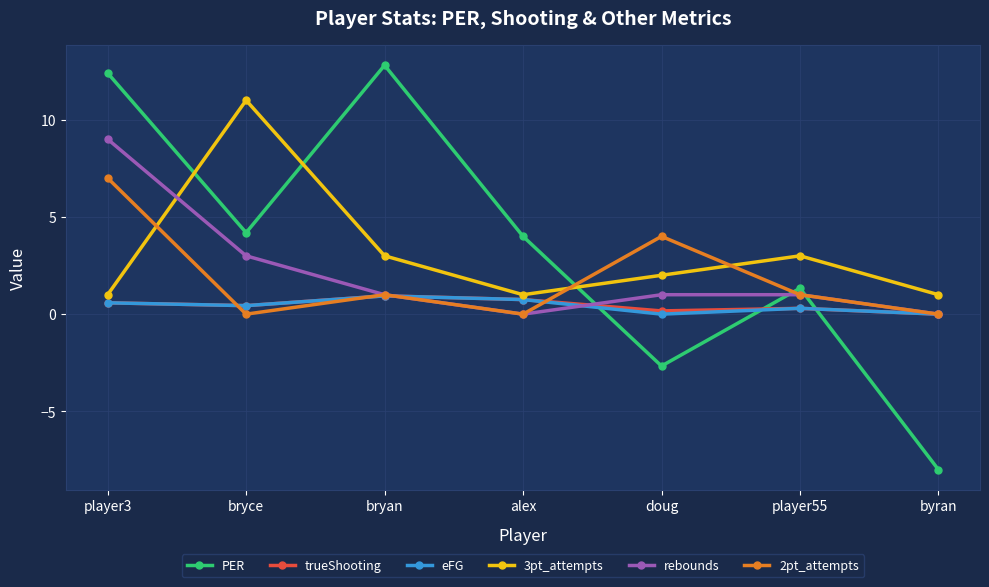

What is the smallest value displayed?

-8.0